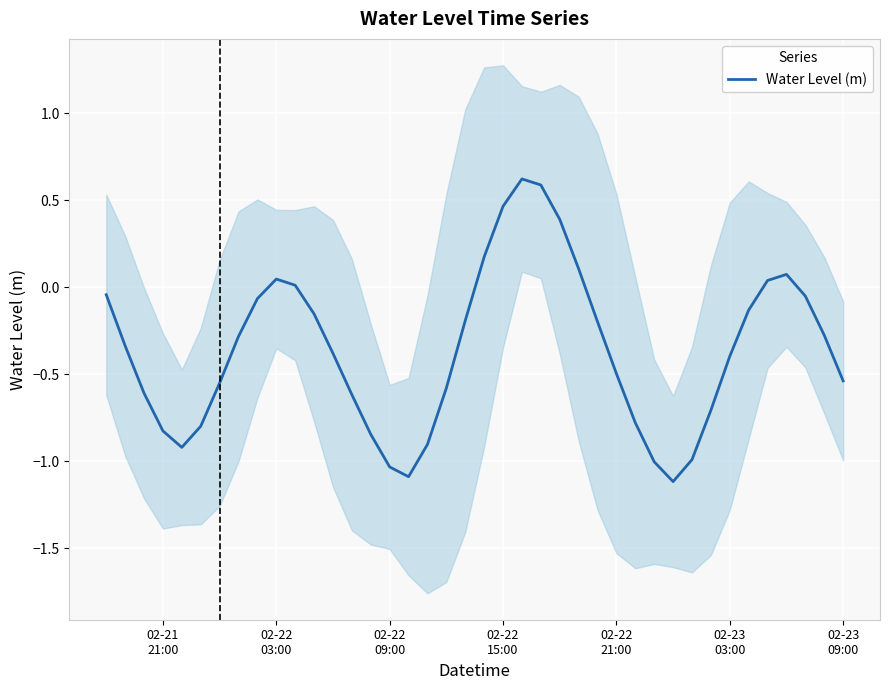

What is the minimum value for Water Level (m)?

-1.1